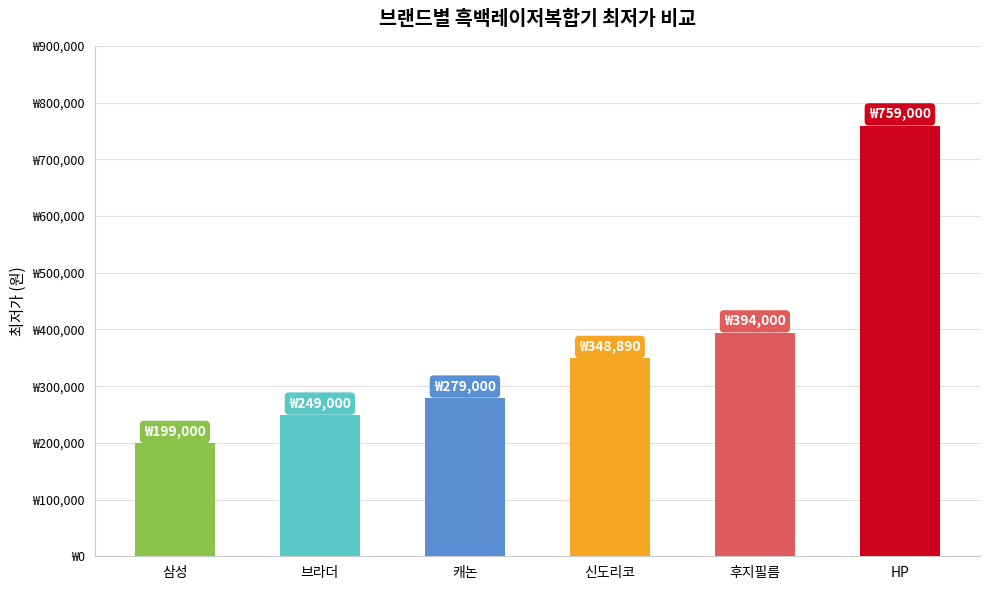

Are the bars horizontal?

No